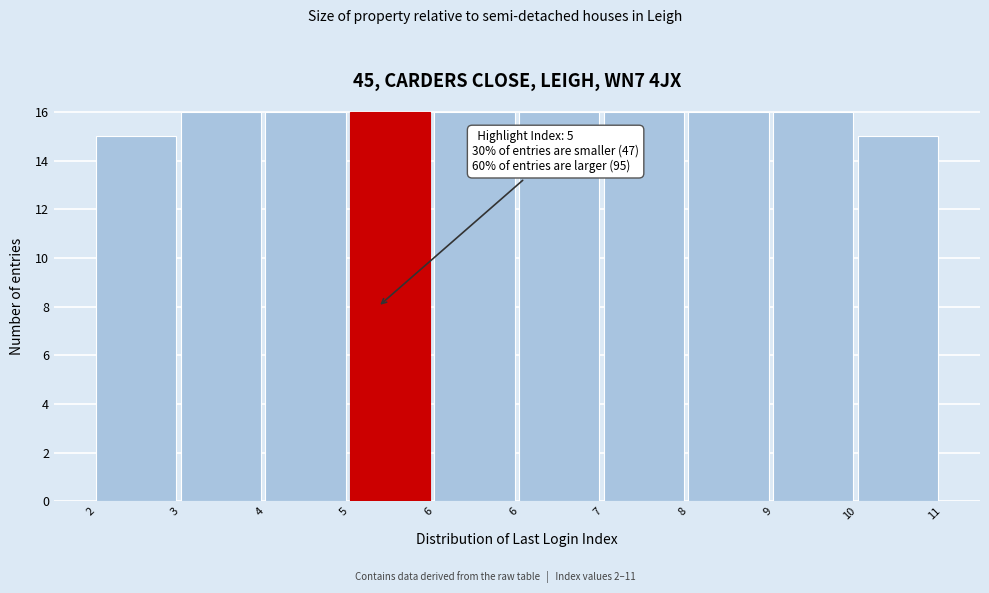

Are the bars horizontal?

No